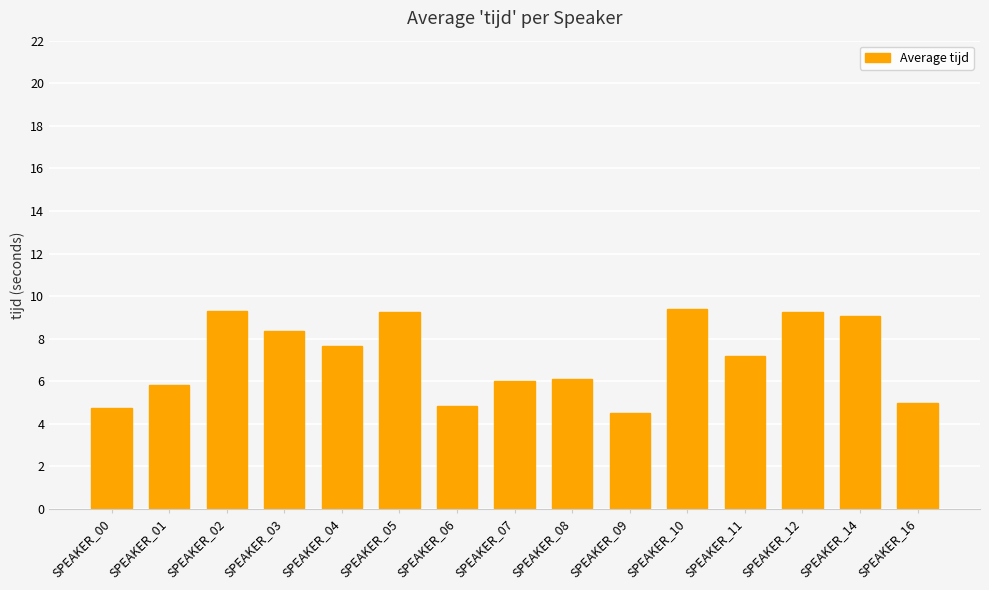

The value at SPEAKER_05 is 9.3. True or false?

True